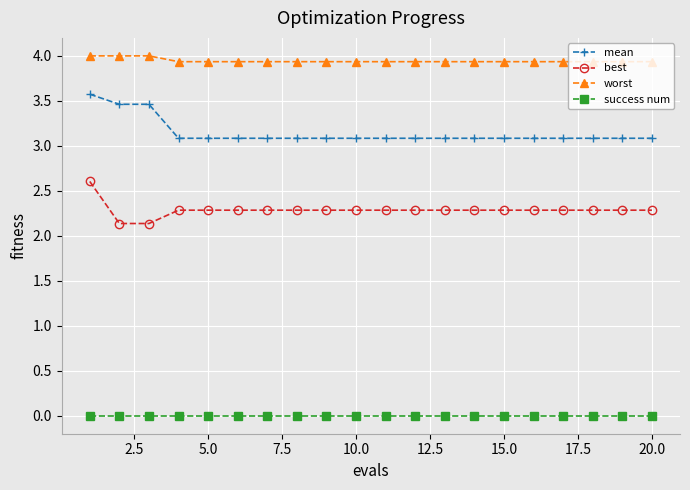

Reading right to left, transcribe all the data shown in this chart.

mean: 3.1	3.1	3.1	3.1	3.1	3.1	3.1	3.1	3.1	3.1	3.1	3.1	3.1	3.1	3.1	3.1	3.1	3.5	3.5	3.6
best: 2.3	2.3	2.3	2.3	2.3	2.3	2.3	2.3	2.3	2.3	2.3	2.3	2.3	2.3	2.3	2.3	2.3	2.1	2.1	2.6
worst: 3.9	3.9	3.9	3.9	3.9	3.9	3.9	3.9	3.9	3.9	3.9	3.9	3.9	3.9	3.9	3.9	3.9	4.0	4.0	4.0
success num: 0.0	0.0	0.0	0.0	0.0	0.0	0.0	0.0	0.0	0.0	0.0	0.0	0.0	0.0	0.0	0.0	0.0	0.0	0.0	0.0